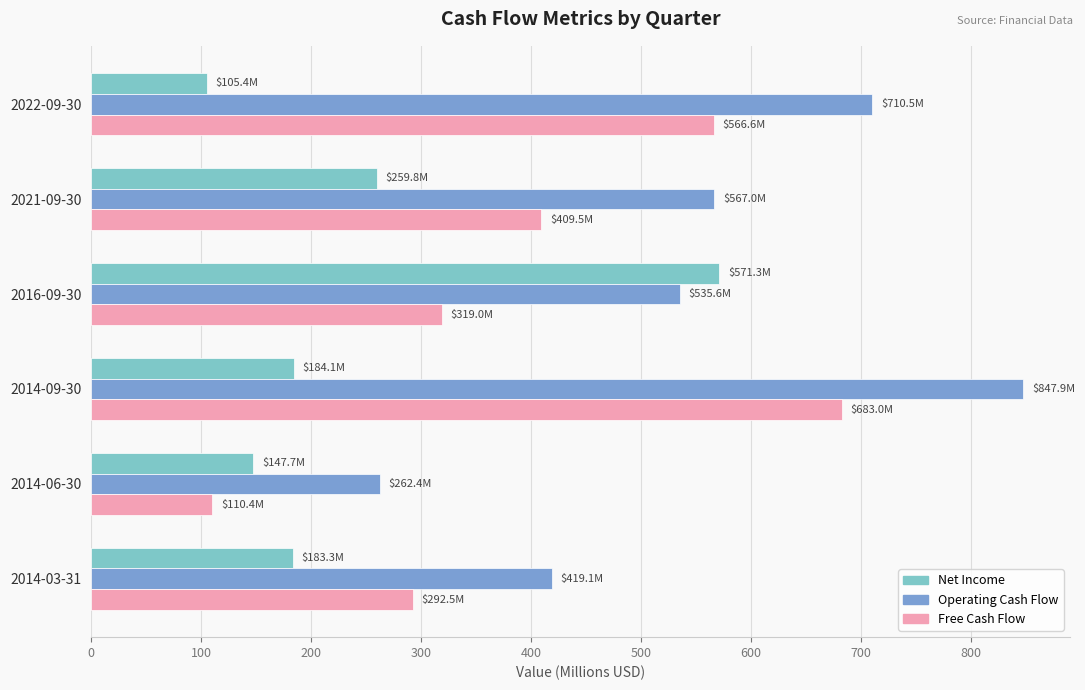

What is the sum of all Operating Cash Flow values?

3342.5